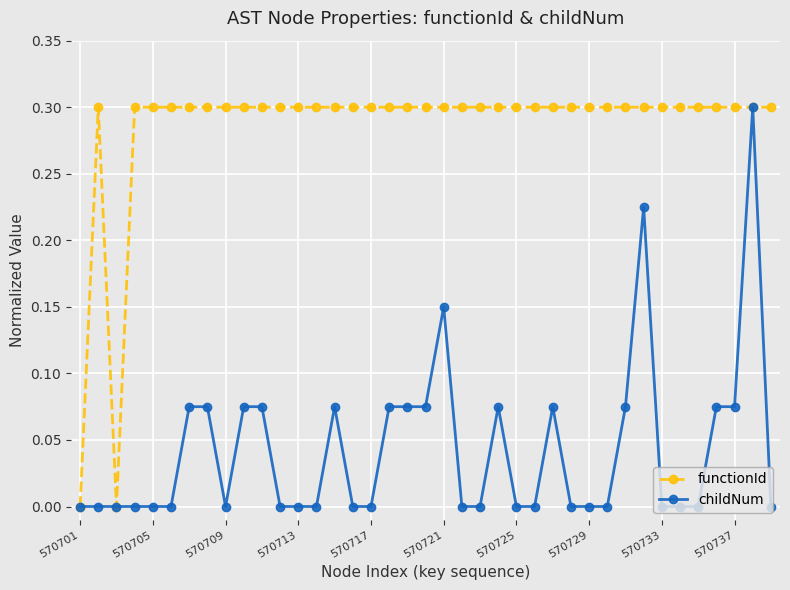

Rank the series by their average value, from lowest to highest.

childNum, functionId